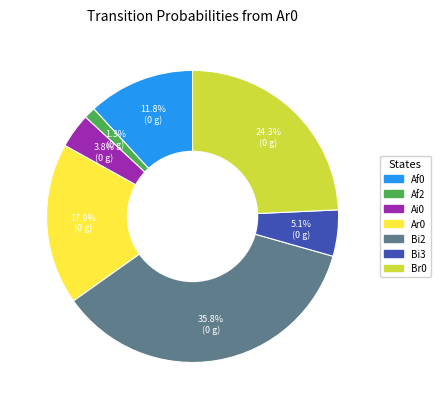

Is there a majority slice in this chart?

No